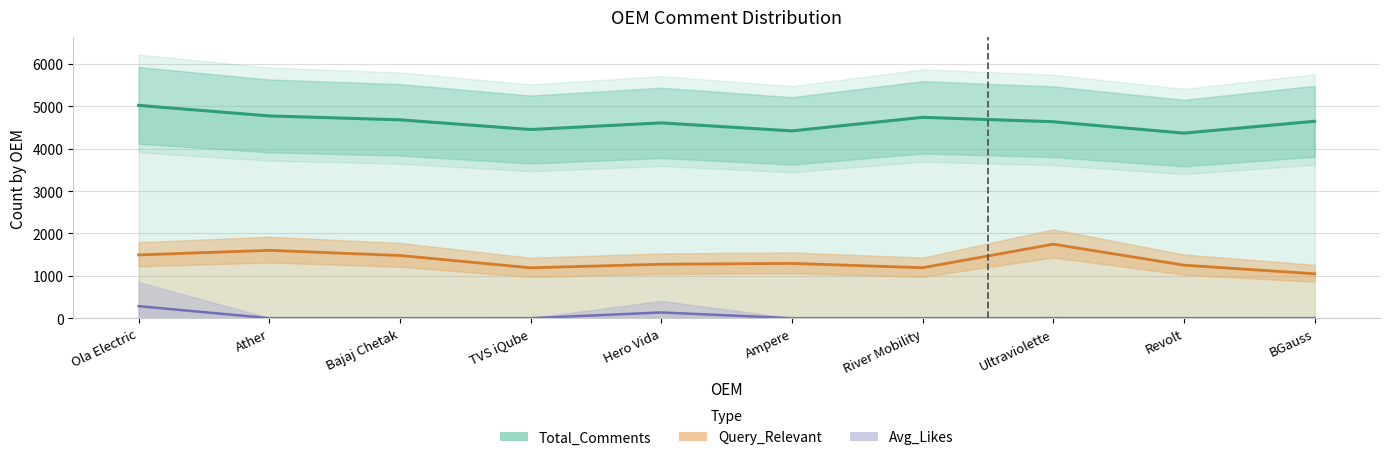

What is the difference between the Avg_Likes values at River Mobility and BGauss?

0.4